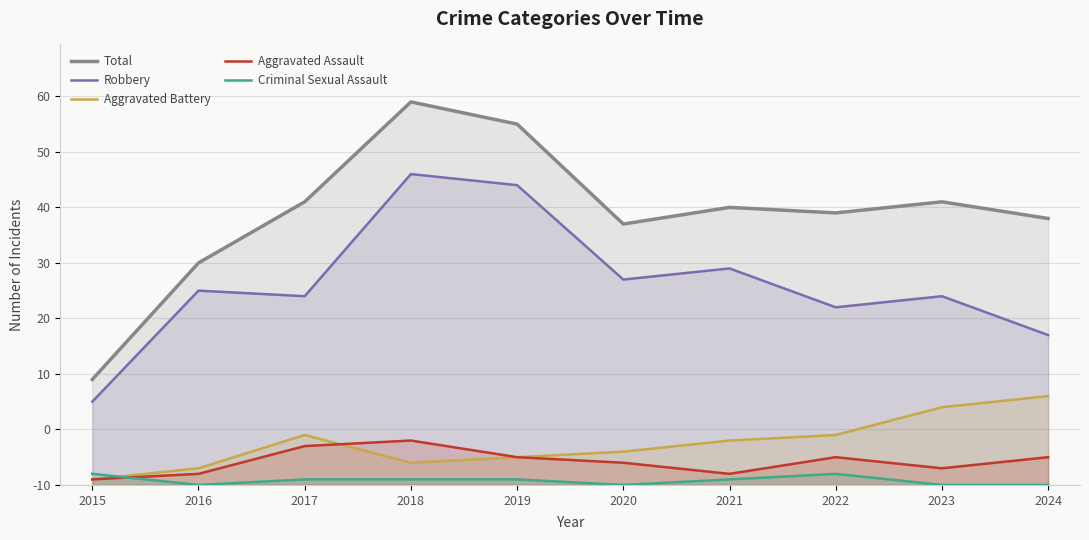

Reading left to right, transcribe all the data shown in this chart.

Total: 19	40	51	69	65	47	50	49	51	48
Robbery: 15	35	34	56	54	37	39	32	34	27
Aggravated Battery: 1	3	9	4	5	6	8	9	14	16
Aggravated Assault: 1	2	7	8	5	4	2	5	3	5
Criminal Sexual Assault: 2	0	1	1	1	0	1	2	0	0